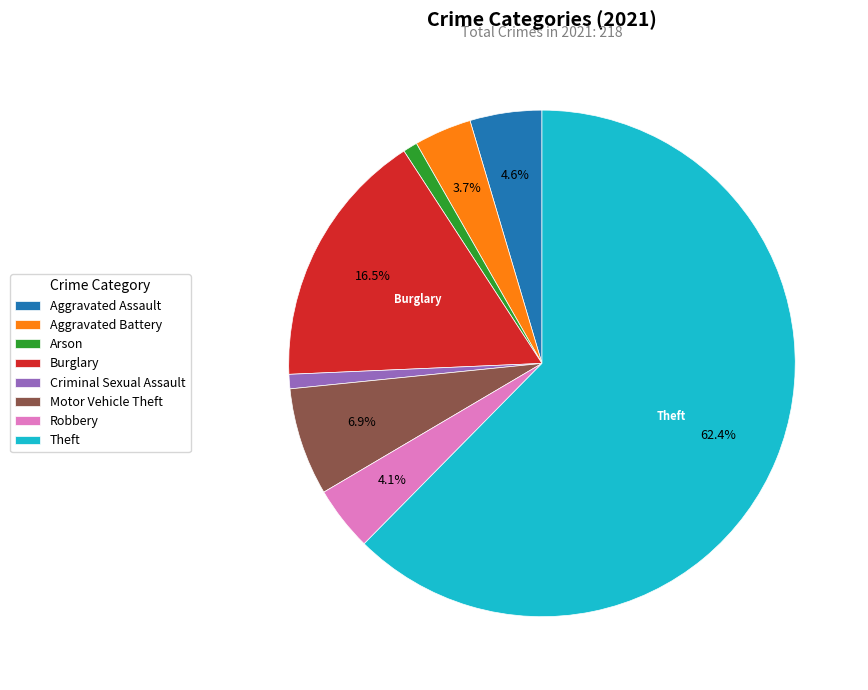

Which has a higher value, Motor Vehicle Theft or Burglary?

Burglary